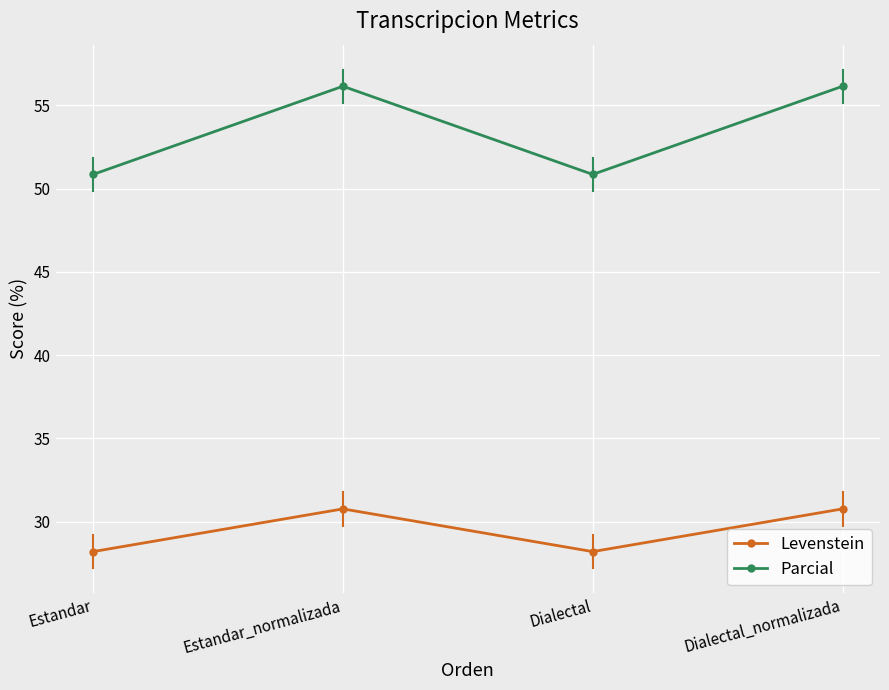

What position from the right is Dialectal_normalizada?

1